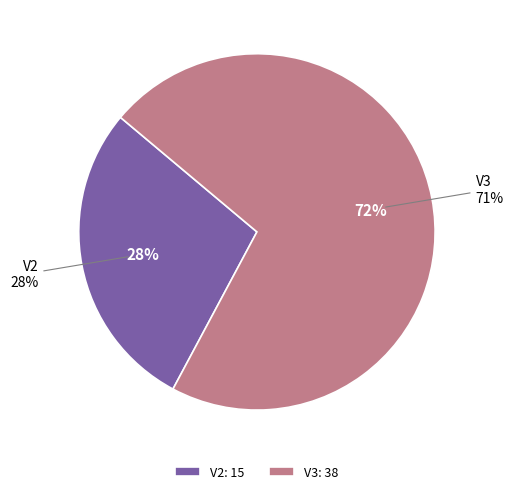

Rank the categories by value from highest to lowest.

V3, V2